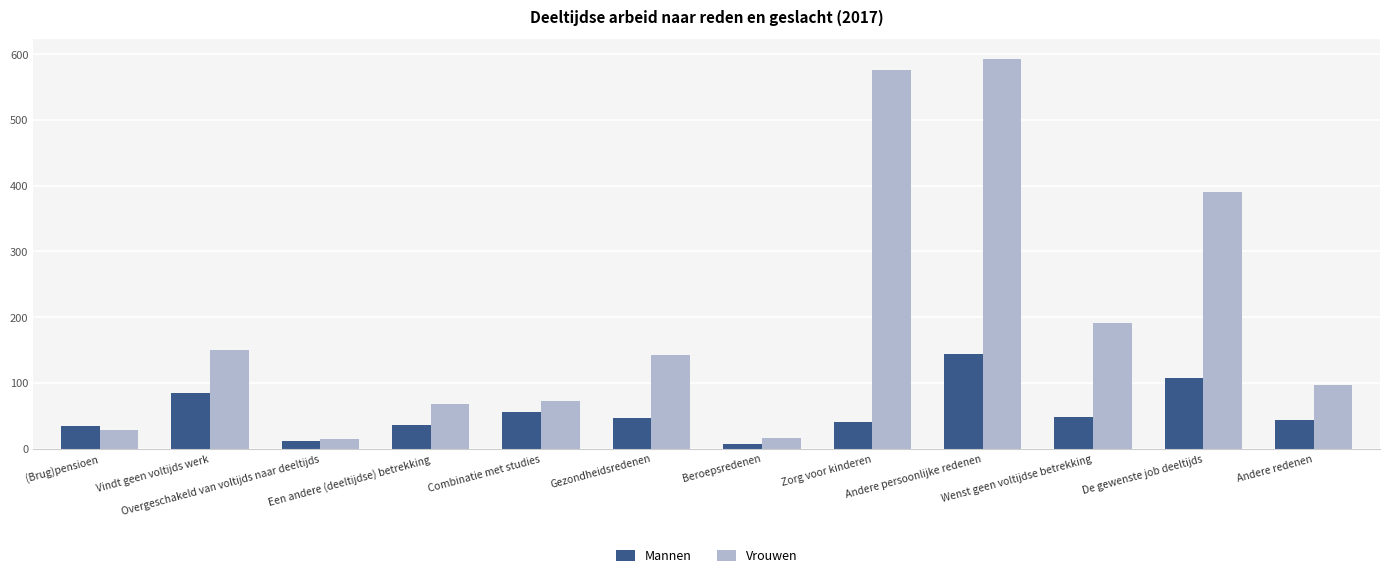

How many data points in Mannen are less than 46?

6